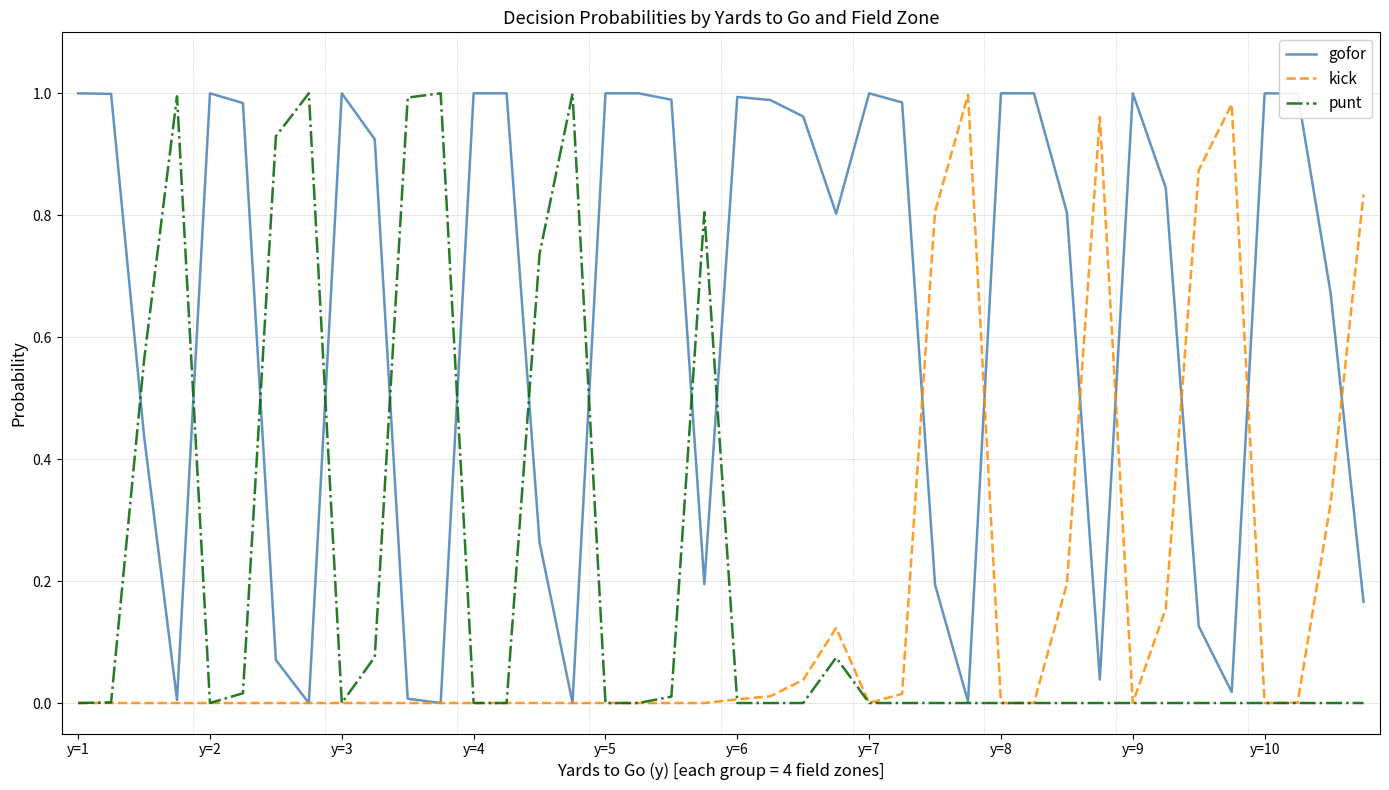

Which series has the largest total across all categories?

gofor